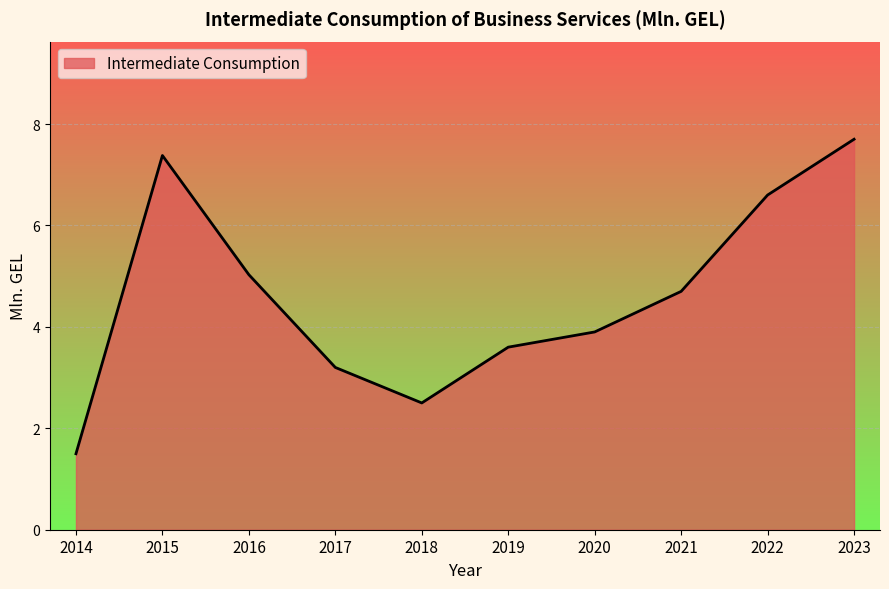

Is it true that the value at 2022 is 11.4?

False